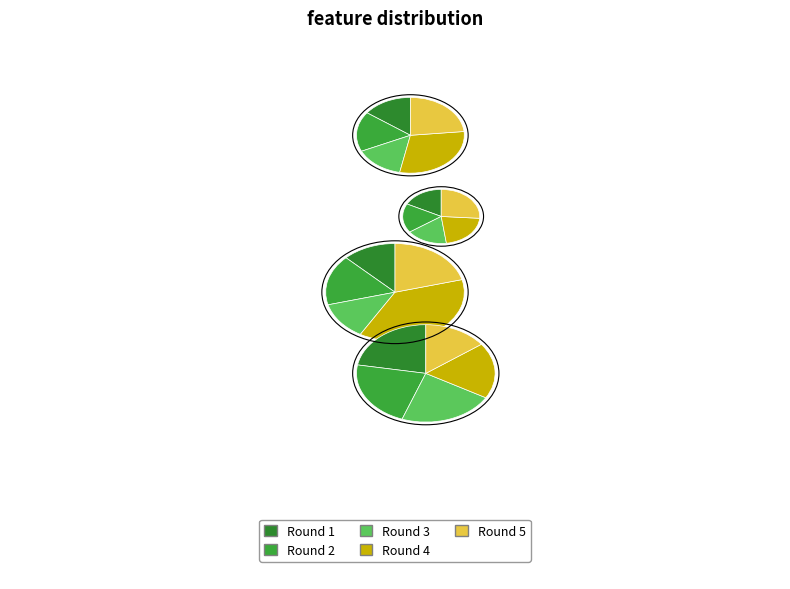

Which slice is the smallest?

Round 1